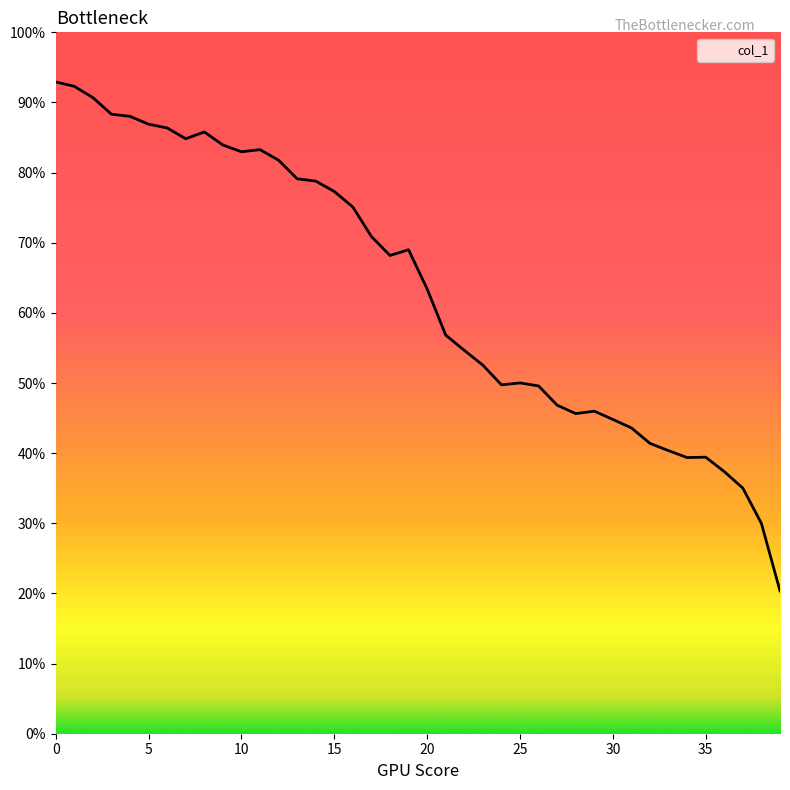

How many points are higher than both their immediate neighbors (excluding endpoints)?

6